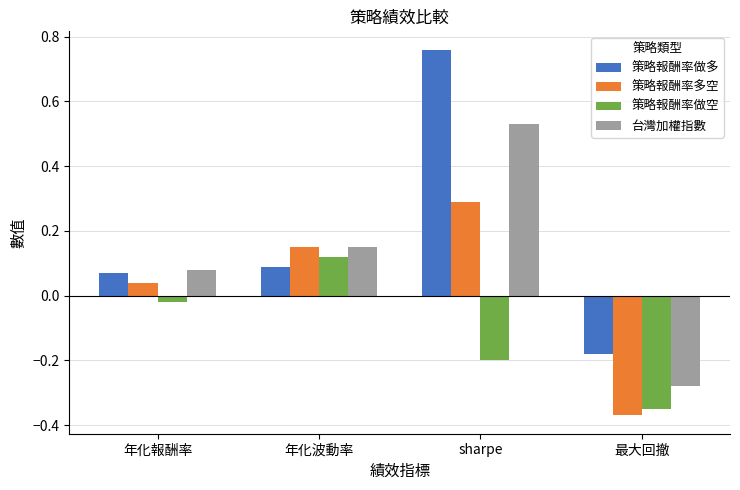

How many values in the 策略報酬率做空 series exceed 0?

1